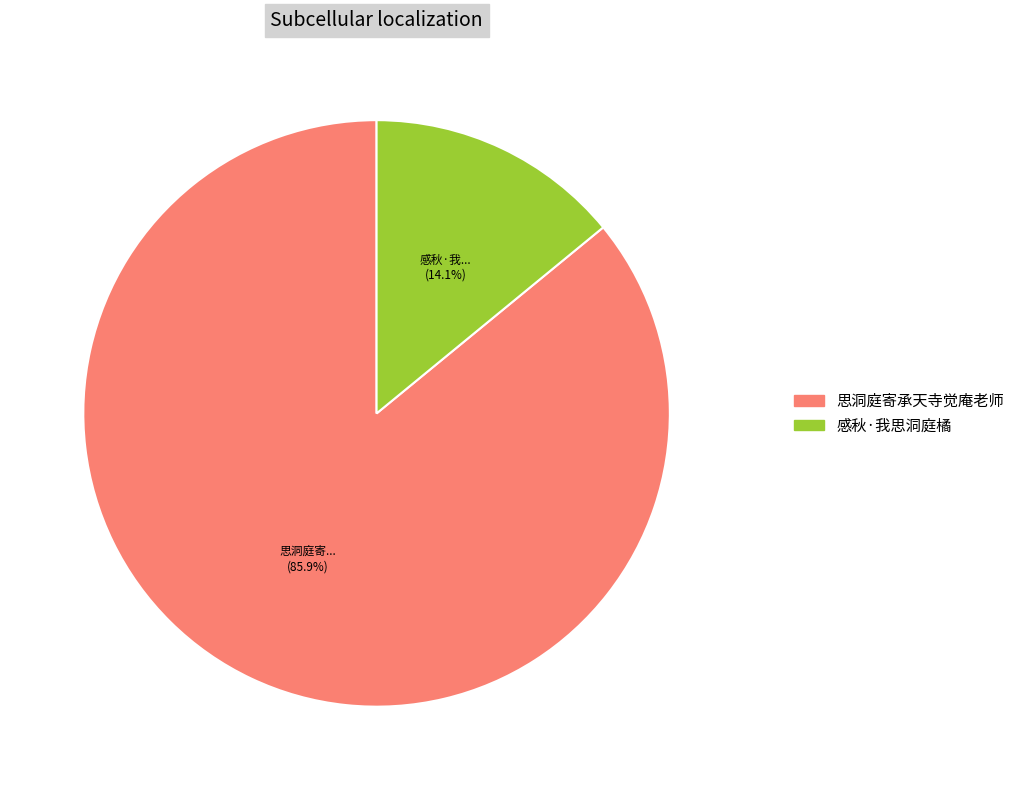

Which slice represents more than half of the pie?

思洞庭寄承天寺觉庵老师